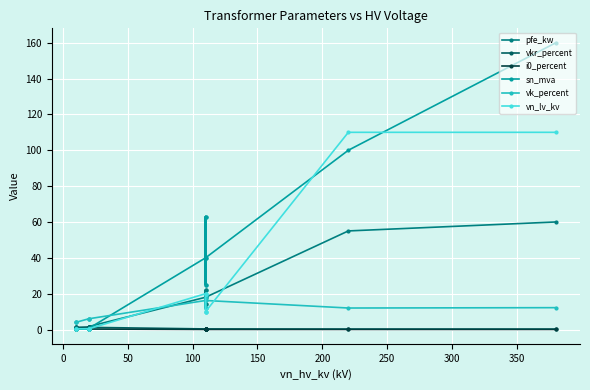

What are all the series names shown in the legend?

pfe_kw, vkr_percent, i0_percent, sn_mva, vk_percent, vn_lv_kv